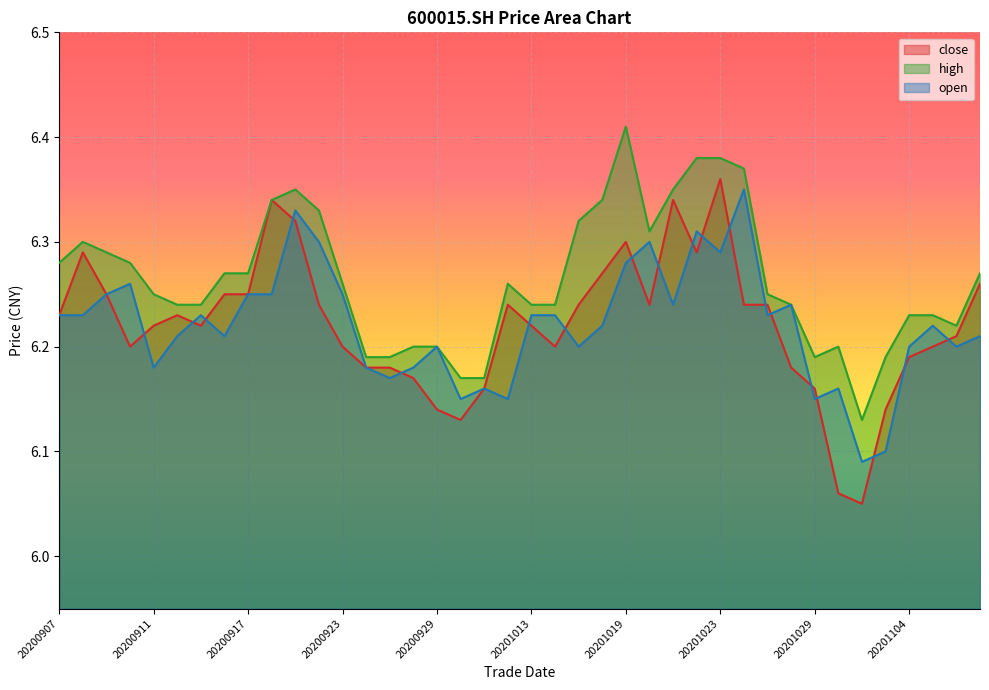

Reading left to right, what are all the values shown in this chart?

close: 6.2	6.3	6.2	6.2	6.2	6.2	6.2	6.2	6.2	6.3	6.3	6.2	6.2	6.2	6.2	6.2	6.1	6.1	6.2	6.2	6.2	6.2	6.2	6.3	6.3	6.2	6.3	6.3	6.4	6.2	6.2	6.2	6.2	6.1	6.0	6.1	6.2	6.2	6.2	6.3
high: 6.3	6.3	6.3	6.3	6.2	6.2	6.2	6.3	6.3	6.3	6.3	6.3	6.3	6.2	6.2	6.2	6.2	6.2	6.2	6.3	6.2	6.2	6.3	6.3	6.4	6.3	6.3	6.4	6.4	6.4	6.2	6.2	6.2	6.2	6.1	6.2	6.2	6.2	6.2	6.3
open: 6.2	6.2	6.2	6.3	6.2	6.2	6.2	6.2	6.2	6.2	6.3	6.3	6.2	6.2	6.2	6.2	6.2	6.2	6.2	6.2	6.2	6.2	6.2	6.2	6.3	6.3	6.2	6.3	6.3	6.3	6.2	6.2	6.2	6.2	6.1	6.1	6.2	6.2	6.2	6.2